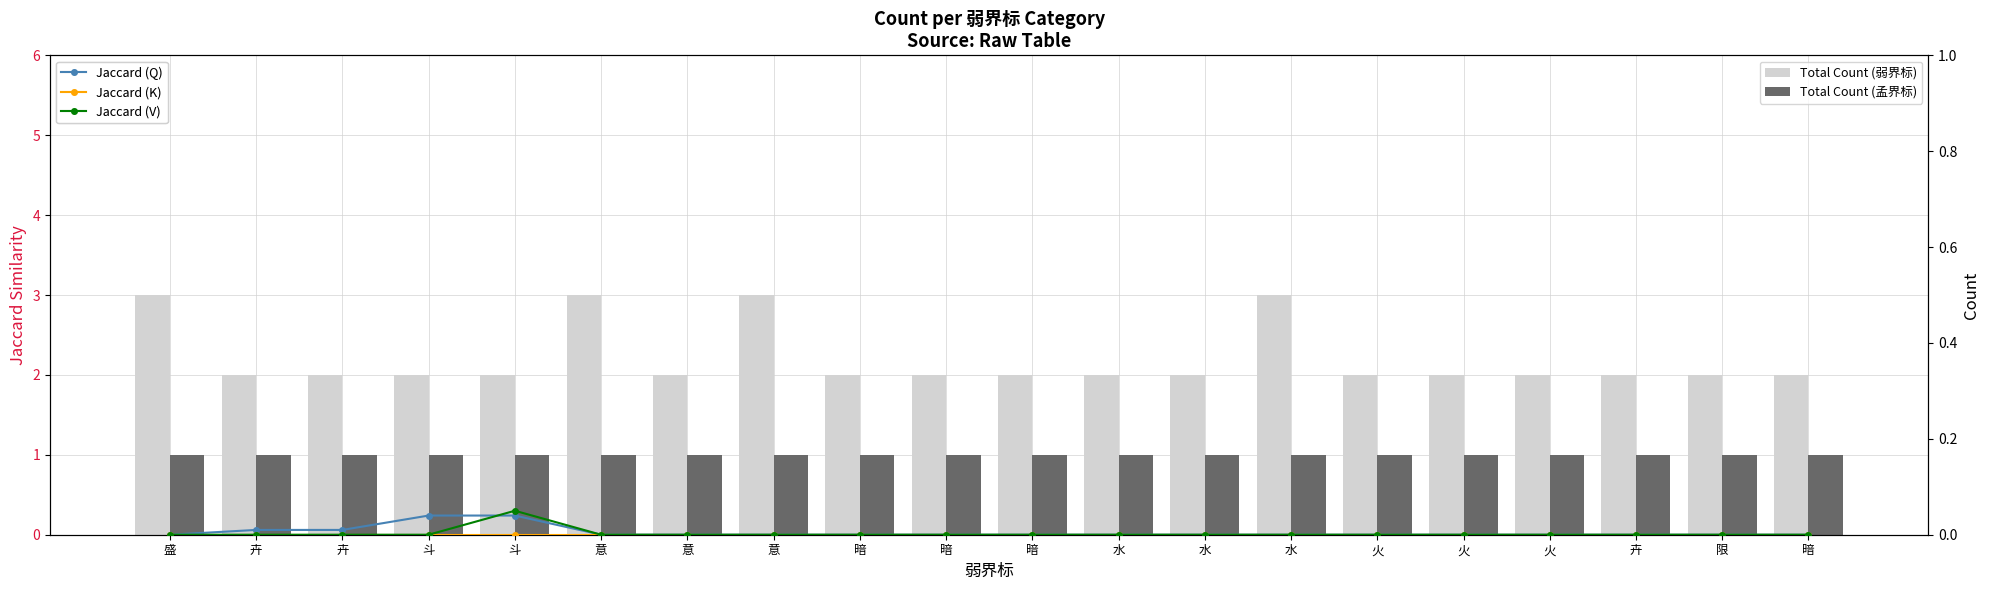

Rank the series at 暗 from lowest to highest value.

Jaccard (Q), Jaccard (K), Jaccard (V), Total Count (孟界标), Total Count (弱界标)